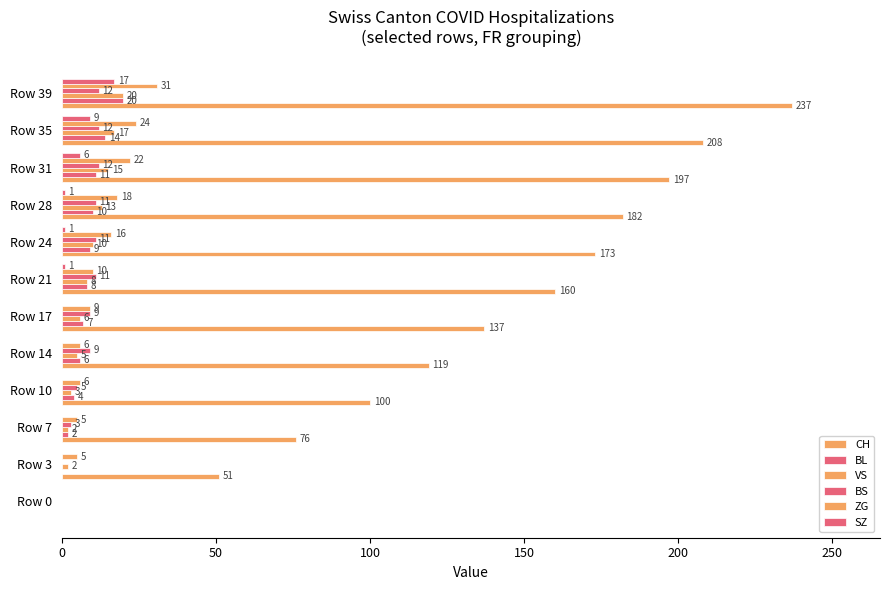

How many values in BL are above zero?

10